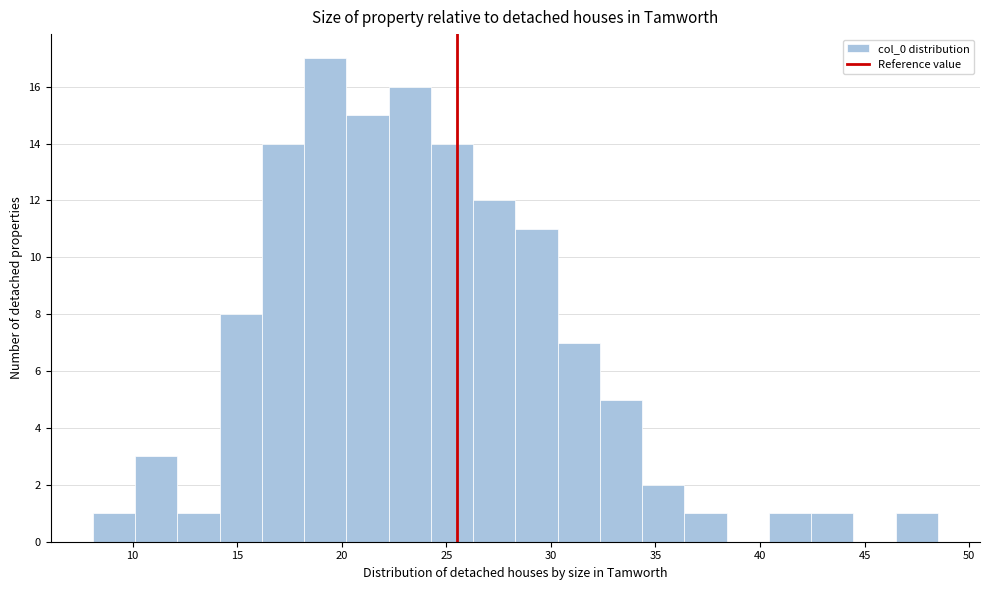

Reading left to right, transcribe this chart: for each bar, give the range it covers on the x-axis and its height. Neither the bar edges nor the heights are printed on the chart, so give them approximately, as read against the axes.

8.0 to 10.0: 1
10.0 to 12.0: 3
12.0 to 14.0: 1
14.0 to 16.0: 8
16.0 to 18.0: 14
18.0 to 20.0: 17
20.0 to 22.0: 15
22.0 to 24.5: 16
24.5 to 26.5: 14
26.5 to 28.5: 12
28.5 to 30.5: 11
30.5 to 32.5: 7
32.5 to 34.5: 5
34.5 to 36.5: 2
36.5 to 38.5: 1
38.5 to 40.5: 0
40.5 to 42.5: 1
42.5 to 44.5: 1
44.5 to 46.5: 0
46.5 to 48.5: 1